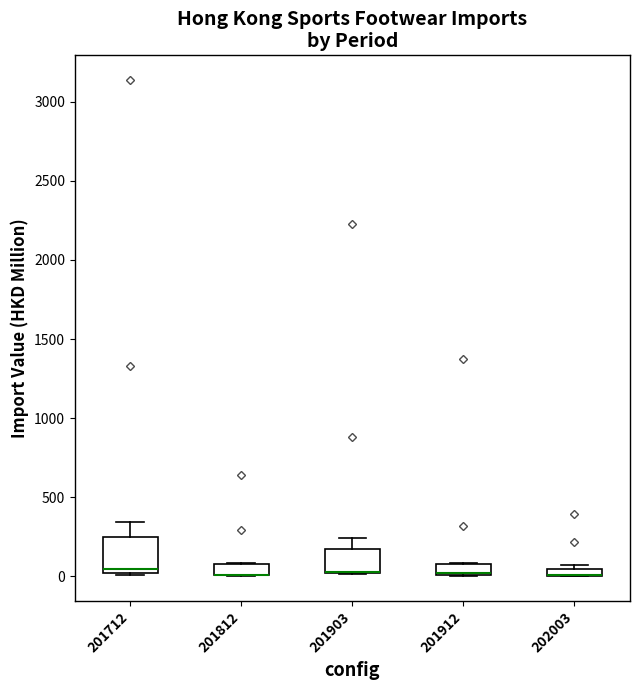

Where is the upper edge of the box at x = 201712 on the y-axis? The values are not printed on the chart, so give them approximately, as read against the axis.

250